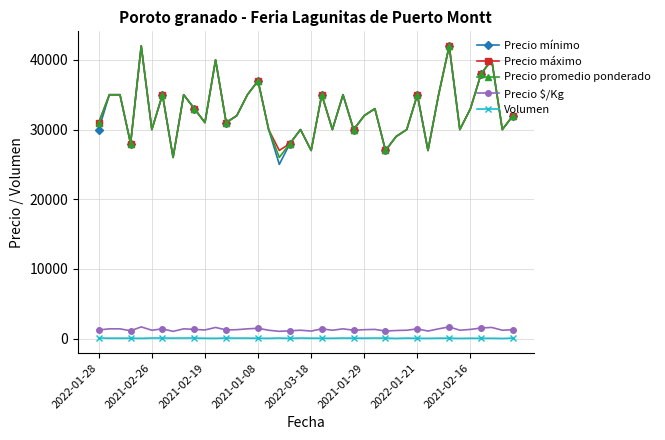

At how many categories does at least one series exceed 24161?

40